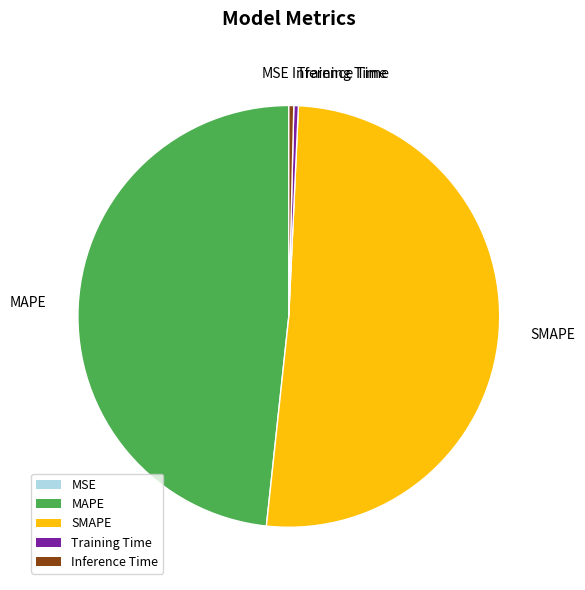

The SMAPE slice represents 51% of the pie. True or false?

True